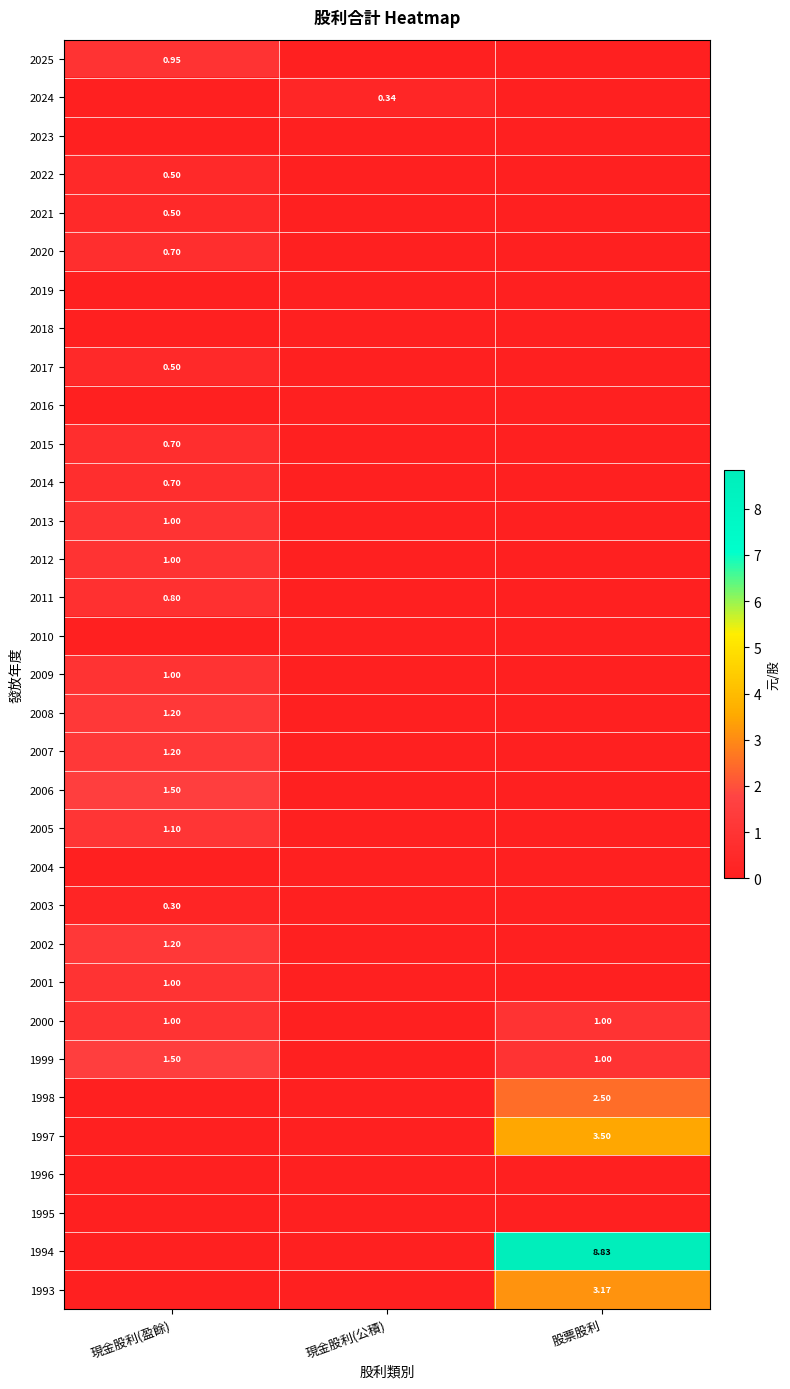

Which series has the largest range (max minus min)?

1994